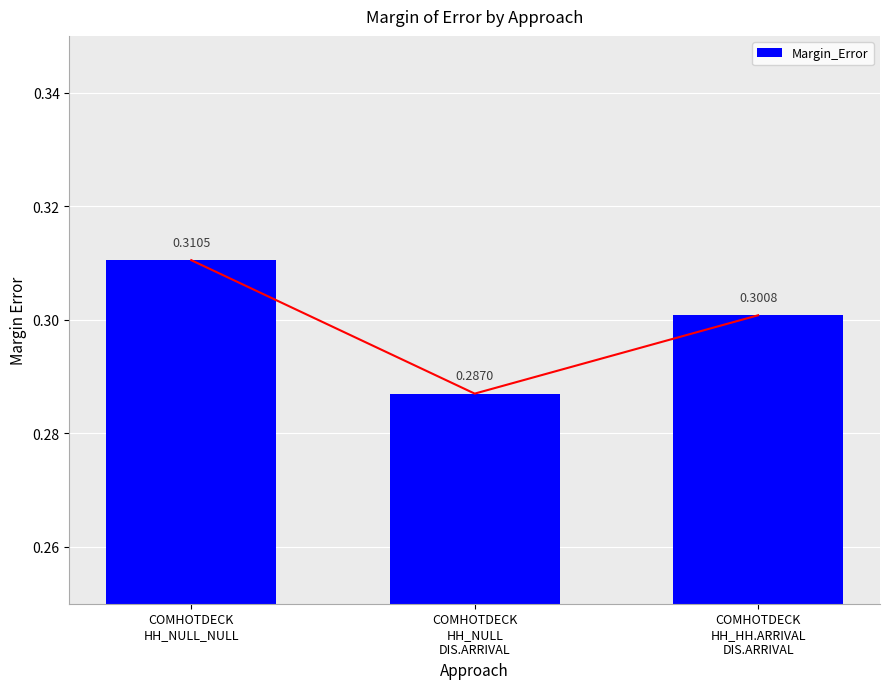

How many bars are there in total?

3